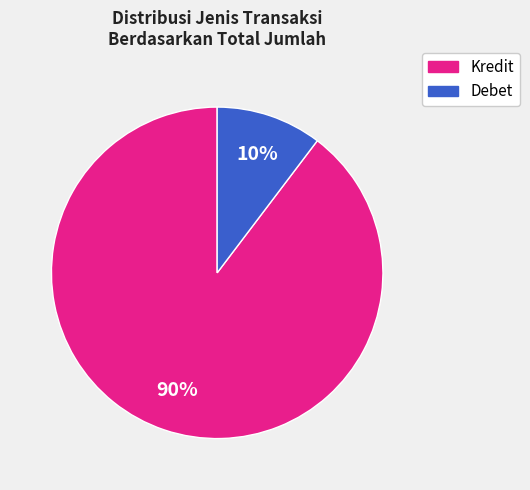

How many segments does this pie chart have?

2